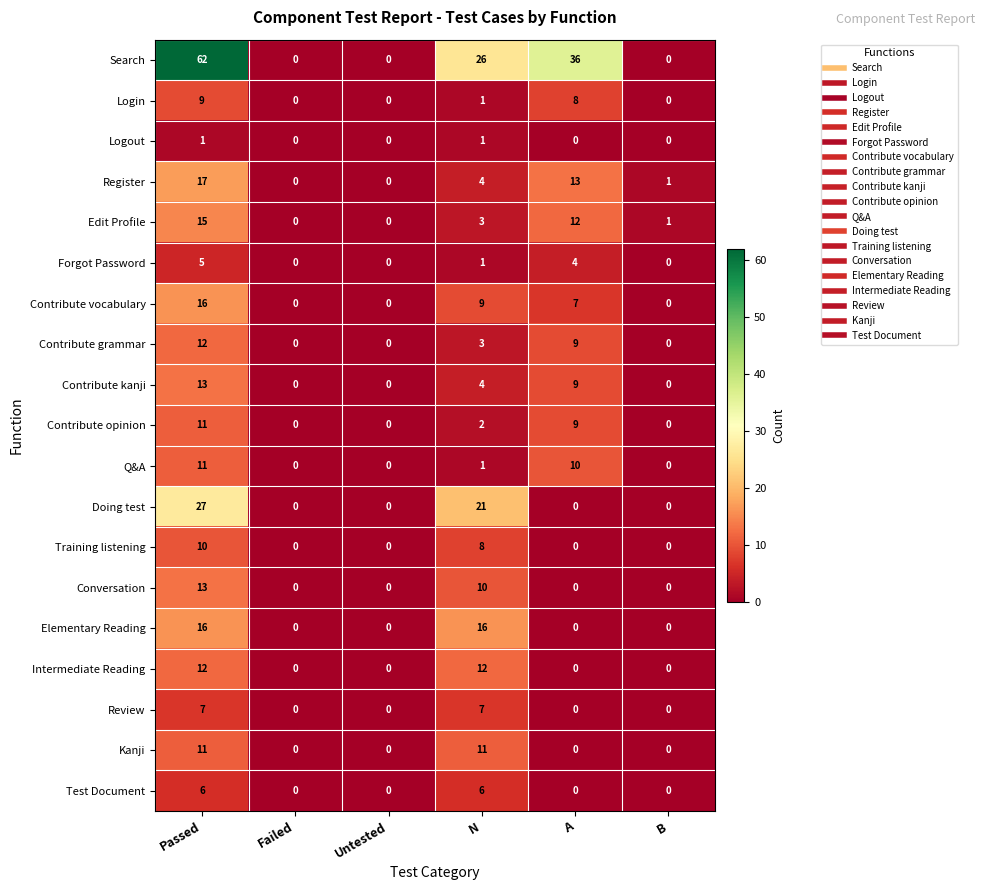

The Edit Profile series shows 0 at B. True or false?

False